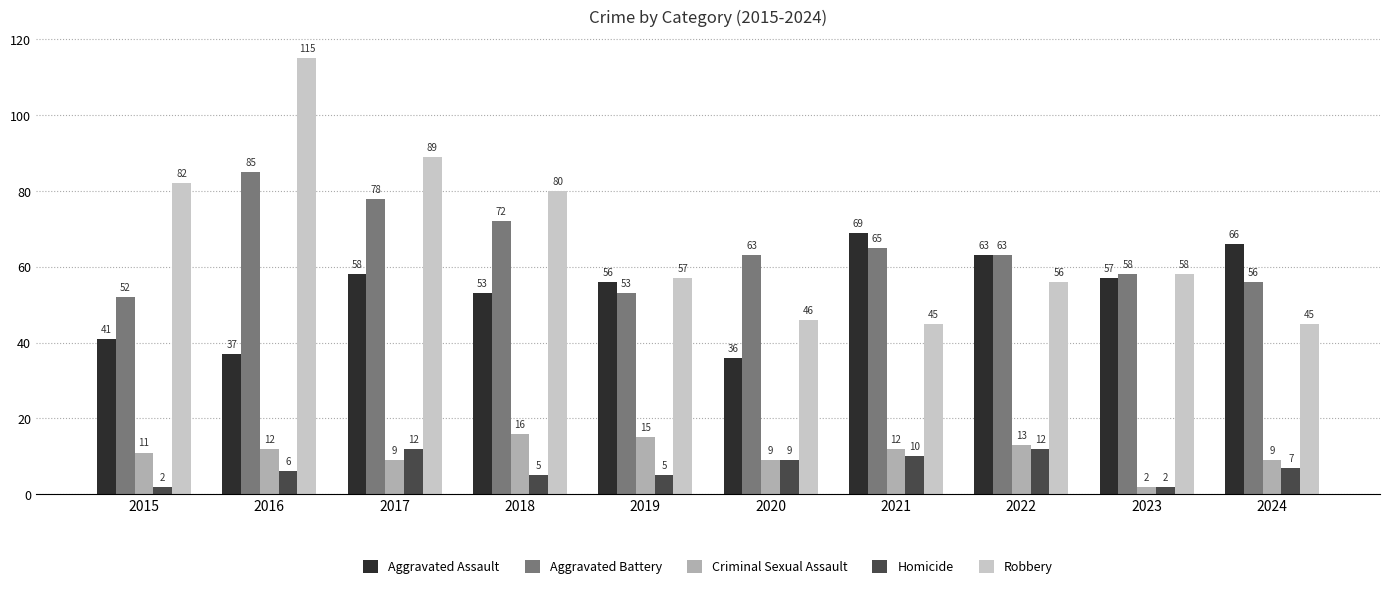

Is the value of Aggravated Assault at 2024 greater than the value of Aggravated Battery at 2015?

Yes